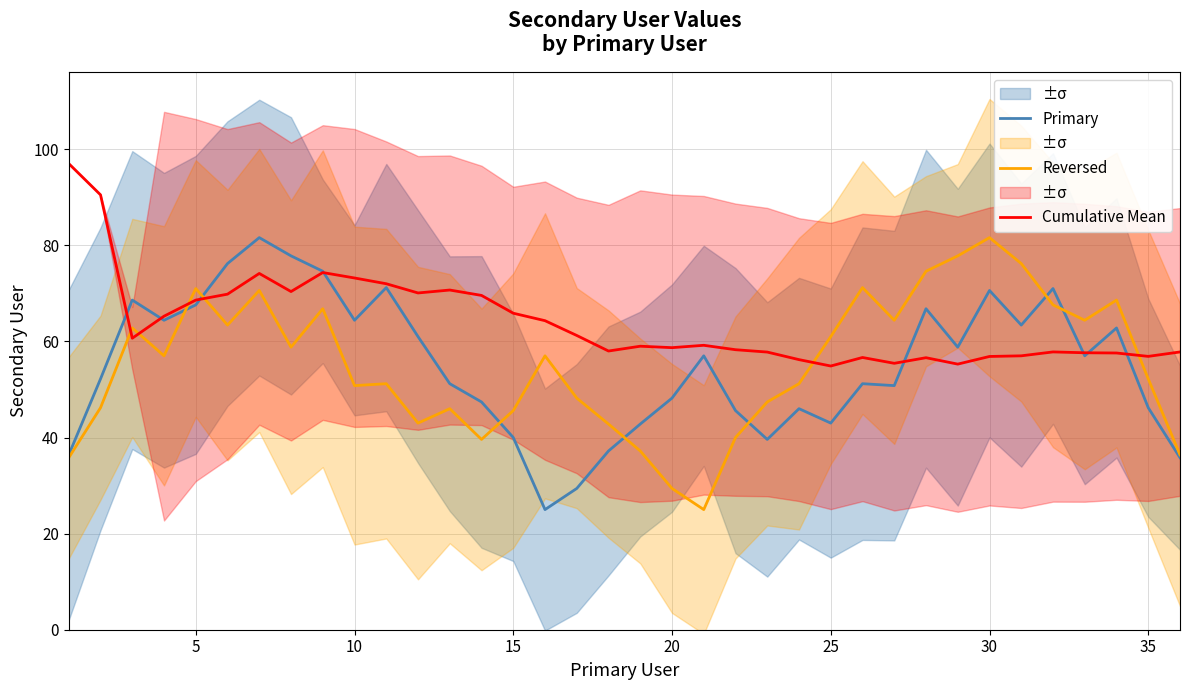

Which series has the widest spread of values?

Primary